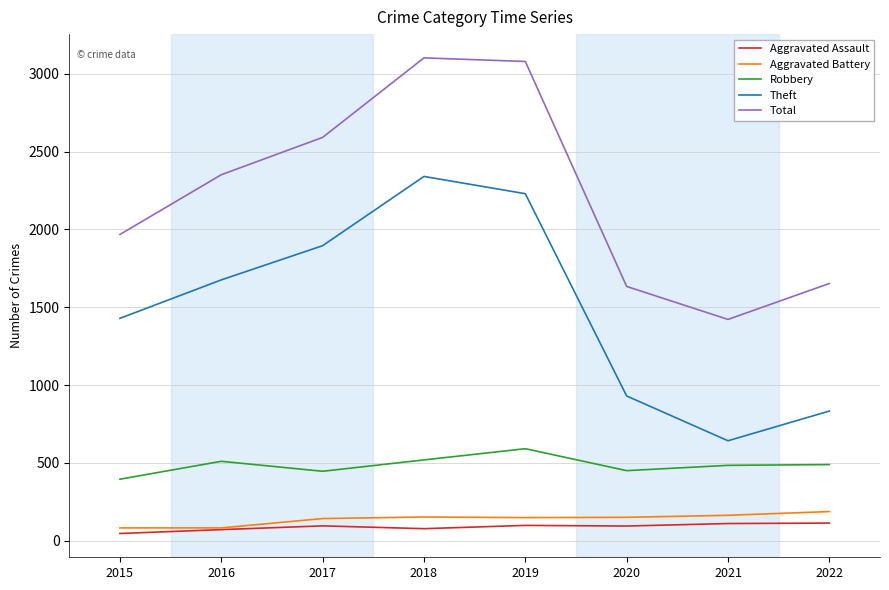

In Aggravated Assault, how many points are lower than both neighbors (excluding endpoints)?

2